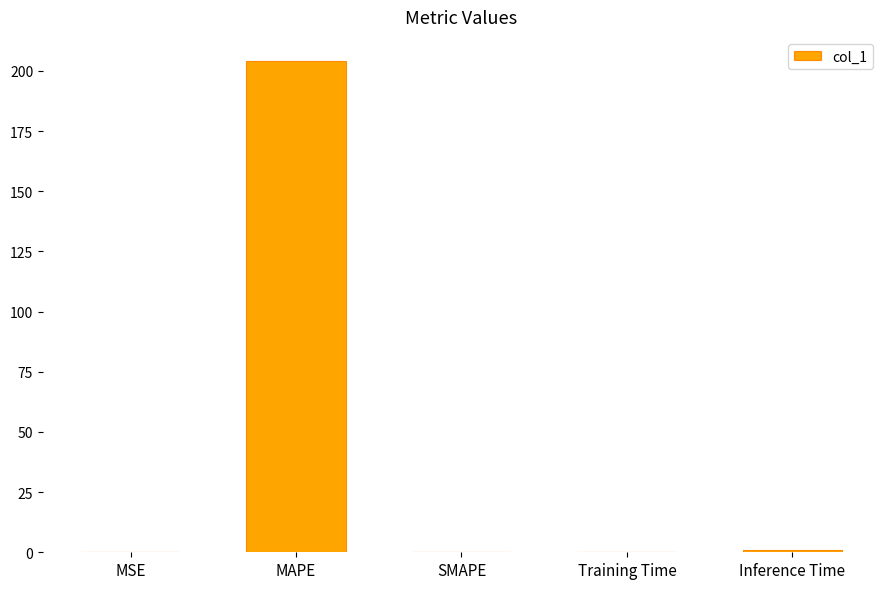

Are the bars horizontal?

No